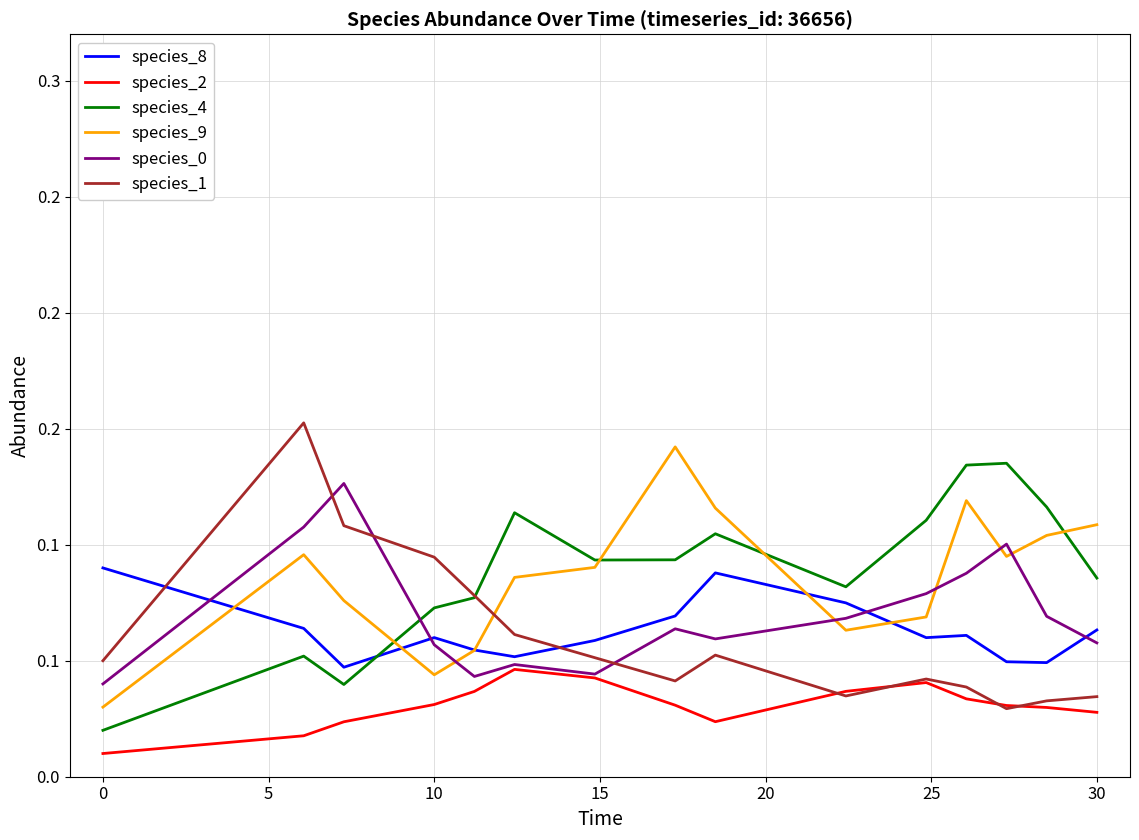

What is the maximum value for species_9?

0.1